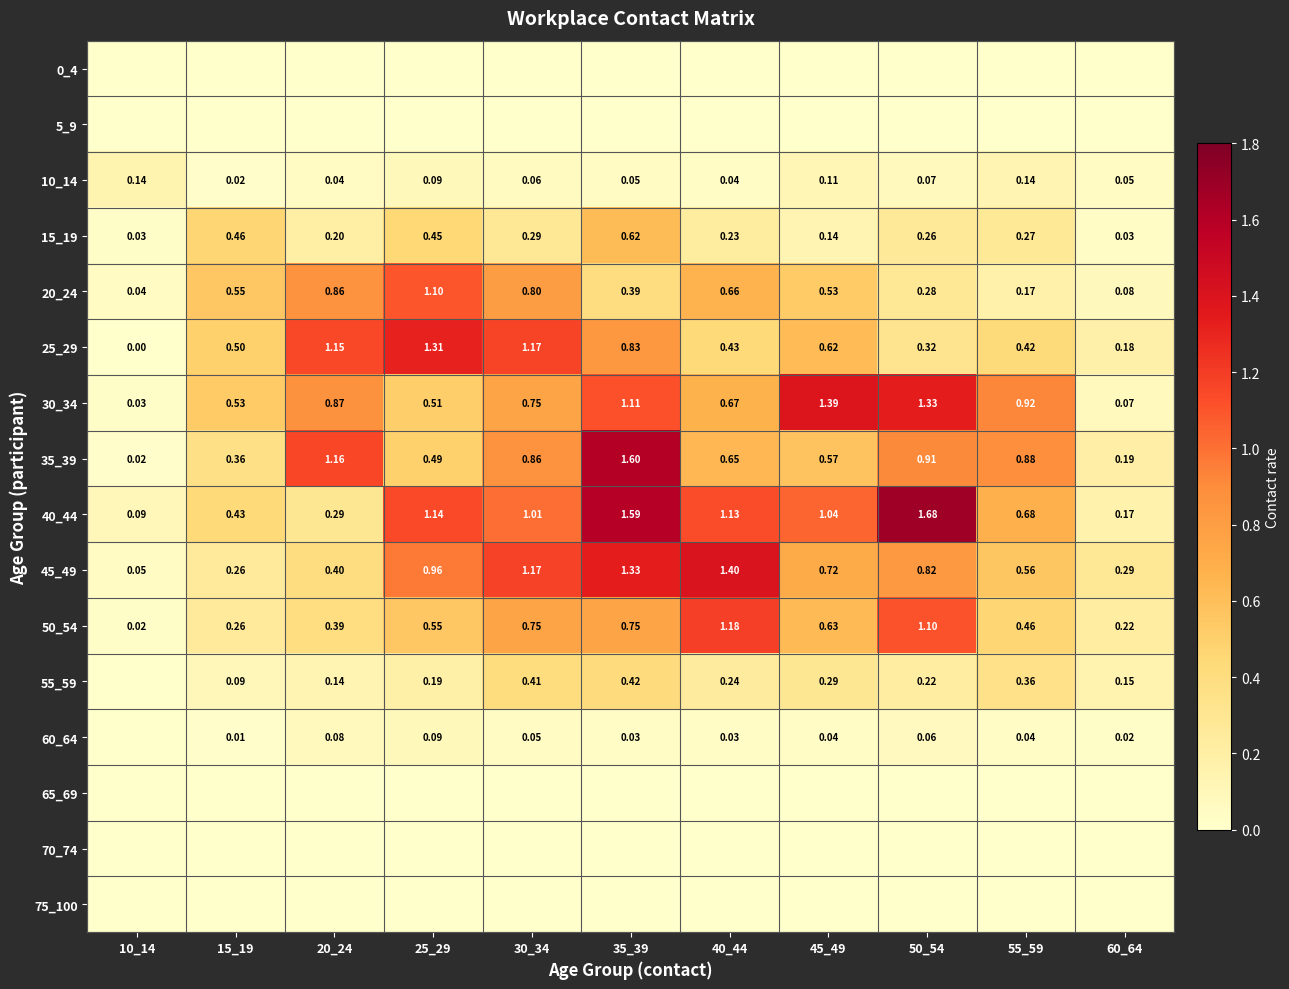

What is the greatest value displayed?

1.7